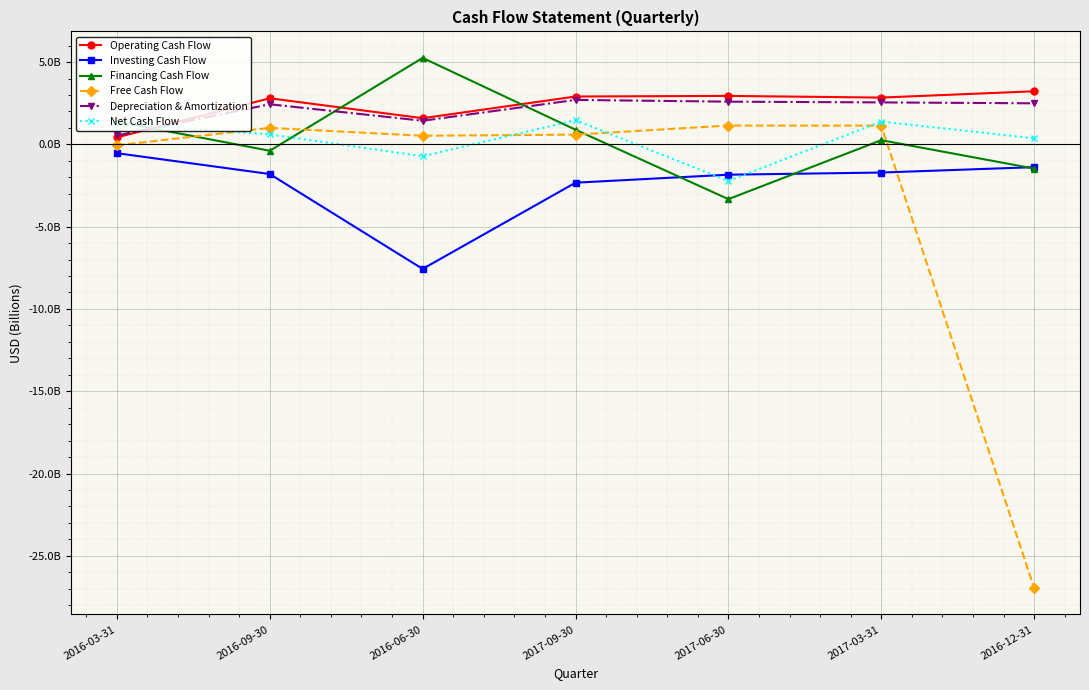

Reading left to right, extract all data points from this chart.

Operating Cash Flow: 2016-03-31=0.4	2016-09-30=2.8	2016-06-30=1.6	2017-09-30=2.9	2017-06-30=2.9	2017-03-31=2.8	2016-12-31=3.2
Investing Cash Flow: 2016-03-31=-0.5	2016-09-30=-1.8	2016-06-30=-7.6	2017-09-30=-2.3	2017-06-30=-1.8	2017-03-31=-1.7	2016-12-31=-1.4
Financing Cash Flow: 2016-03-31=1.4	2016-09-30=-0.4	2016-06-30=5.3	2017-09-30=0.9	2017-06-30=-3.3	2017-03-31=0.3	2016-12-31=-1.5
Free Cash Flow: 2016-03-31=-0.1	2016-09-30=1.0	2016-06-30=0.5	2017-09-30=0.6	2017-06-30=1.1	2017-03-31=1.1	2016-12-31=-27.0
Depreciation & Amortization: 2016-03-31=0.5	2016-09-30=2.4	2016-06-30=1.4	2017-09-30=2.7	2017-06-30=2.6	2017-03-31=2.5	2016-12-31=2.5
Net Cash Flow: 2016-03-31=1.3	2016-09-30=0.6	2016-06-30=-0.7	2017-09-30=1.5	2017-06-30=-2.2	2017-03-31=1.4	2016-12-31=0.4